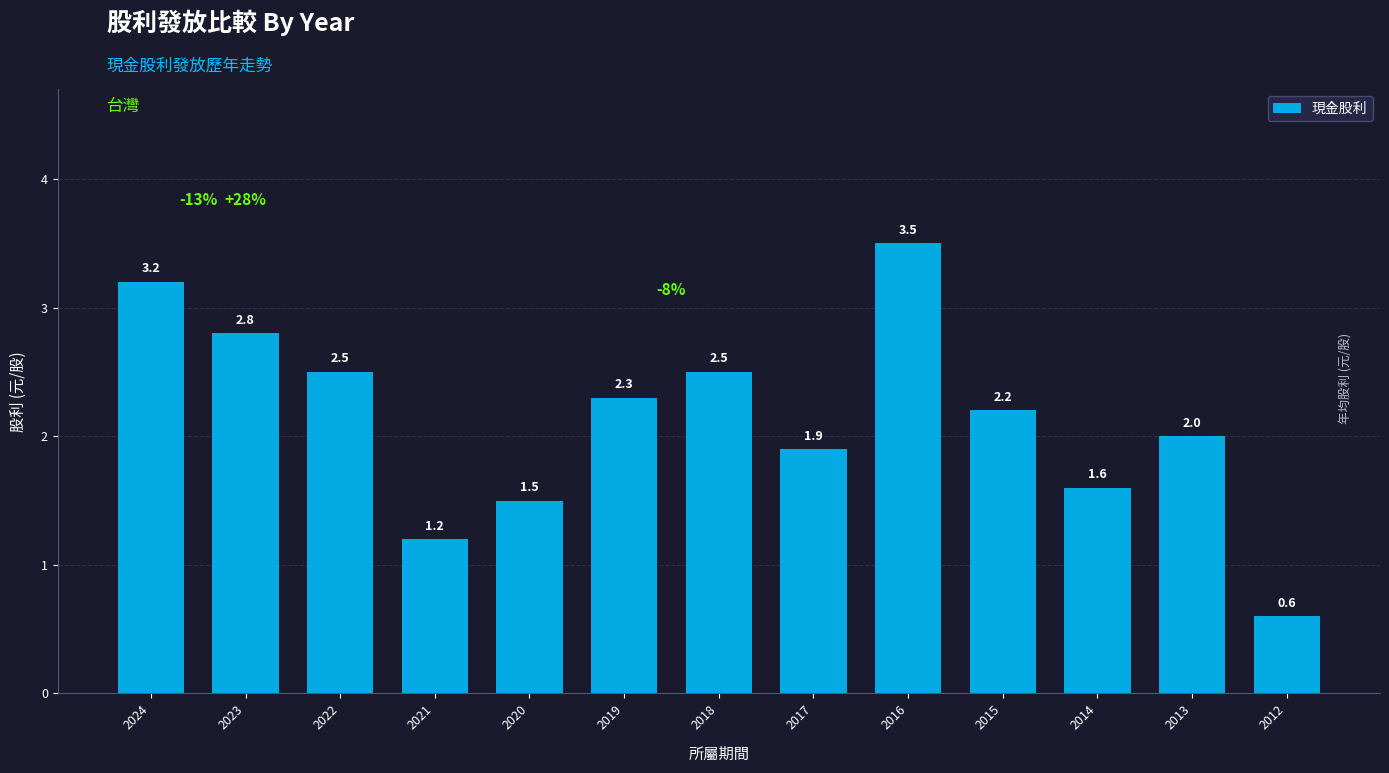

Count the number of categories in the chart.

13